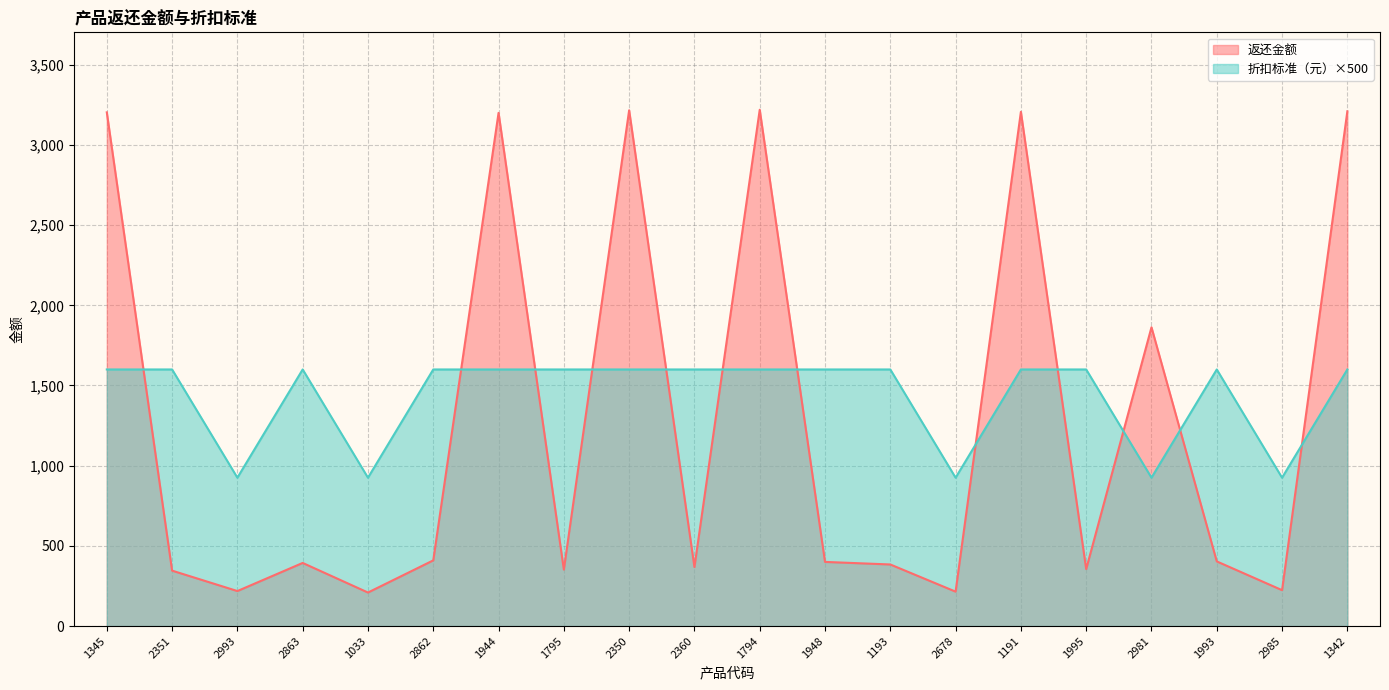

What is the label of the 7th point from the left?

1944